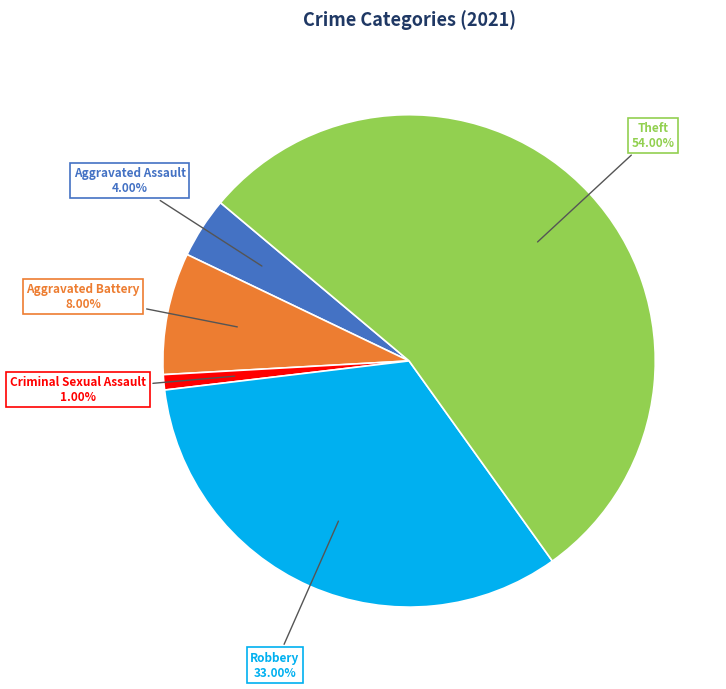

To the nearest percent, what percentage of the pie is Robbery?

33%